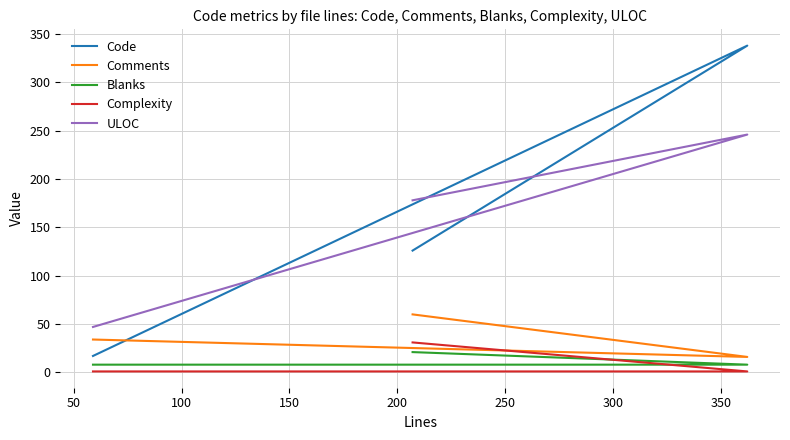

Does the chart display data point markers on the line(s)?

No